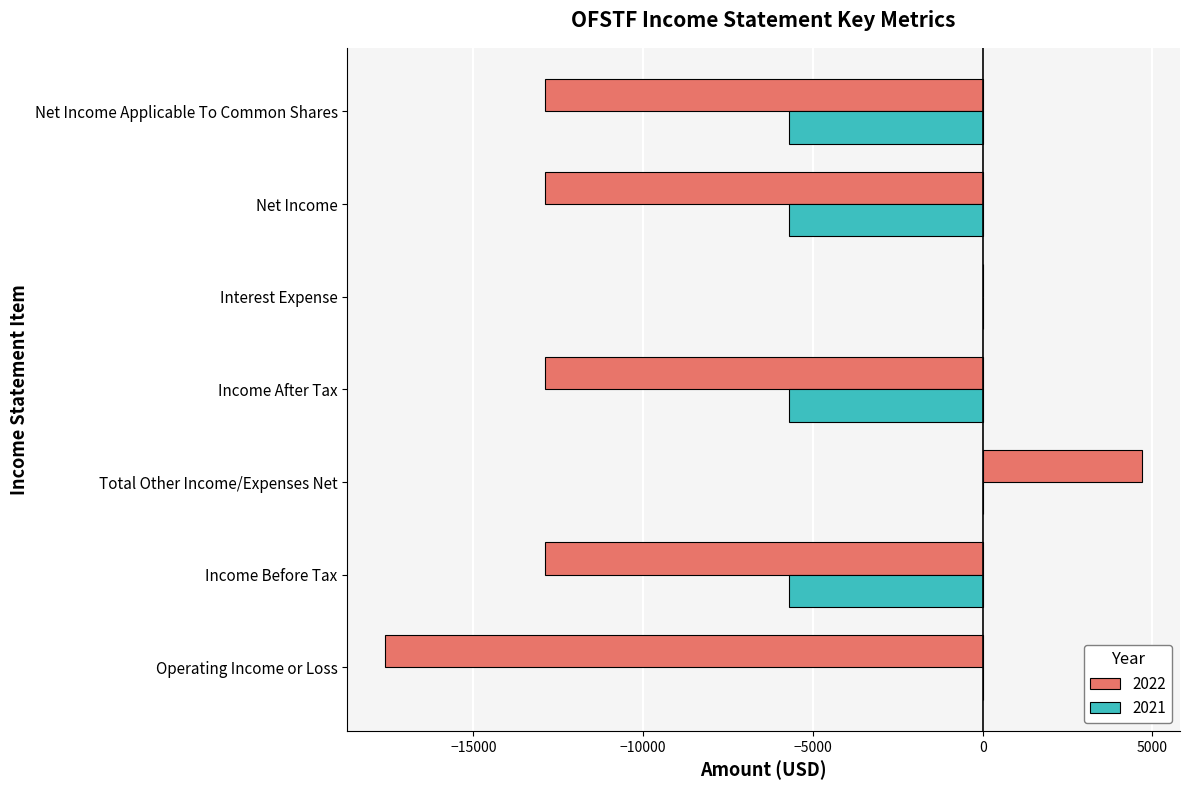

Which series changed the most between Income Before Tax and Total Other Income/Expenses Net?

2022